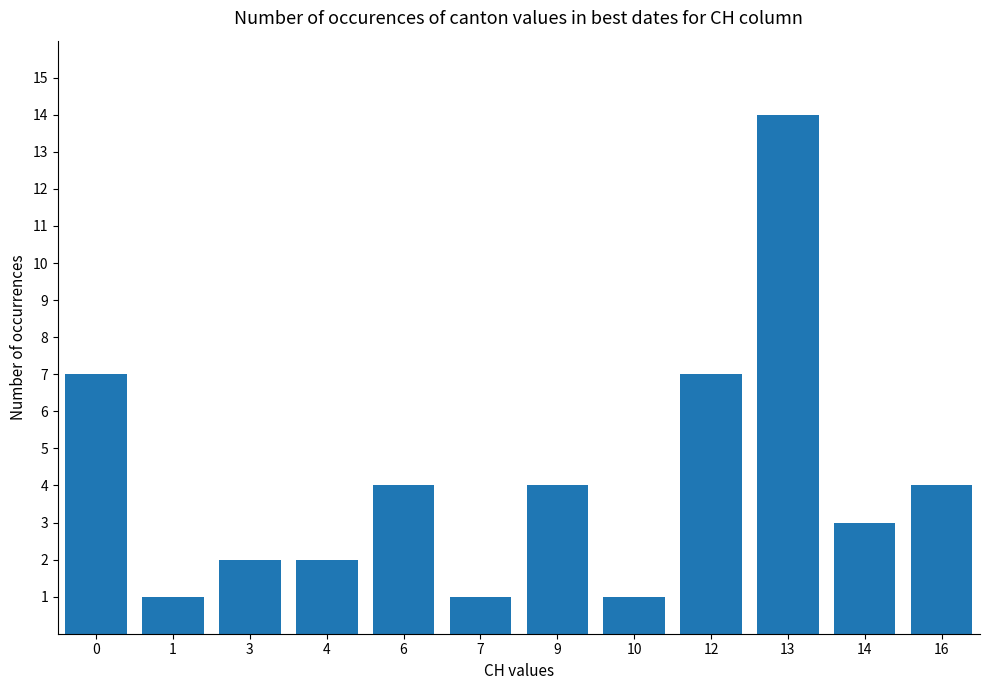

What is the average value?

4